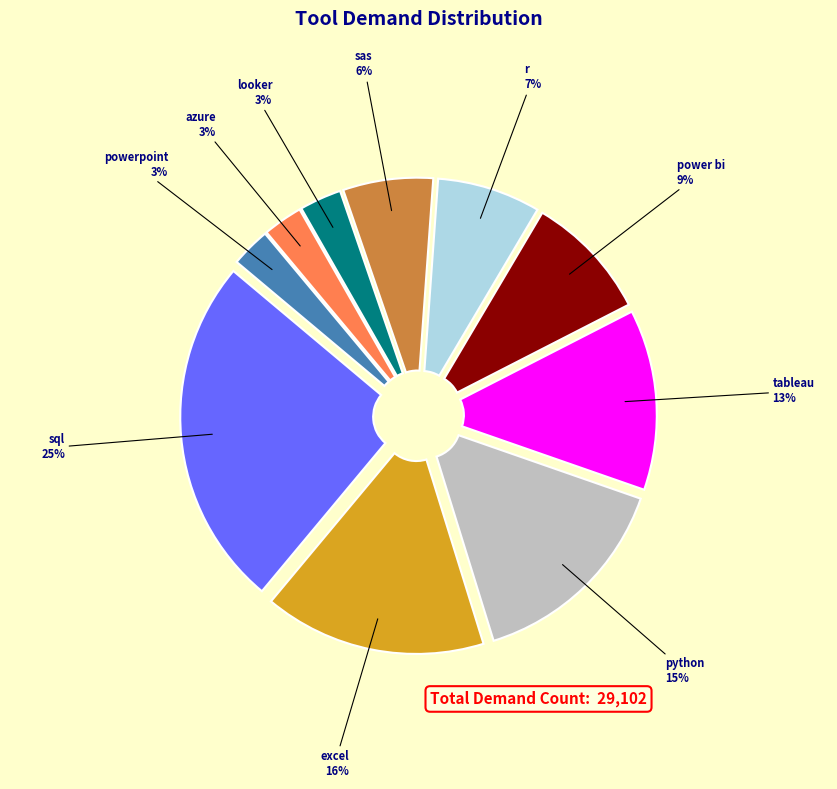

To the nearest percent, what is the difference between the largest and smallest slice percentages?

22%